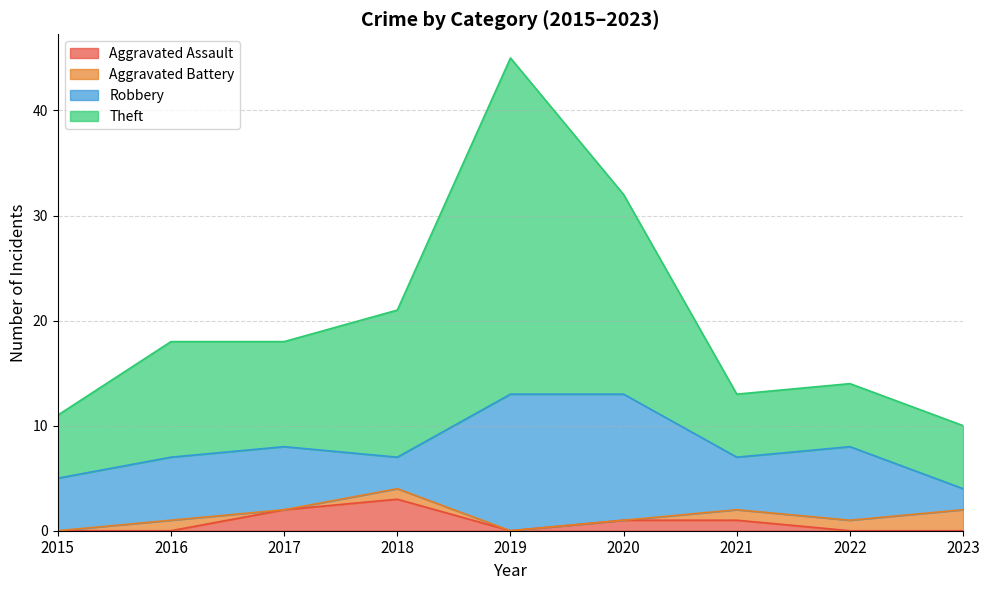

What is the average value of the Aggravated Assault series?

1